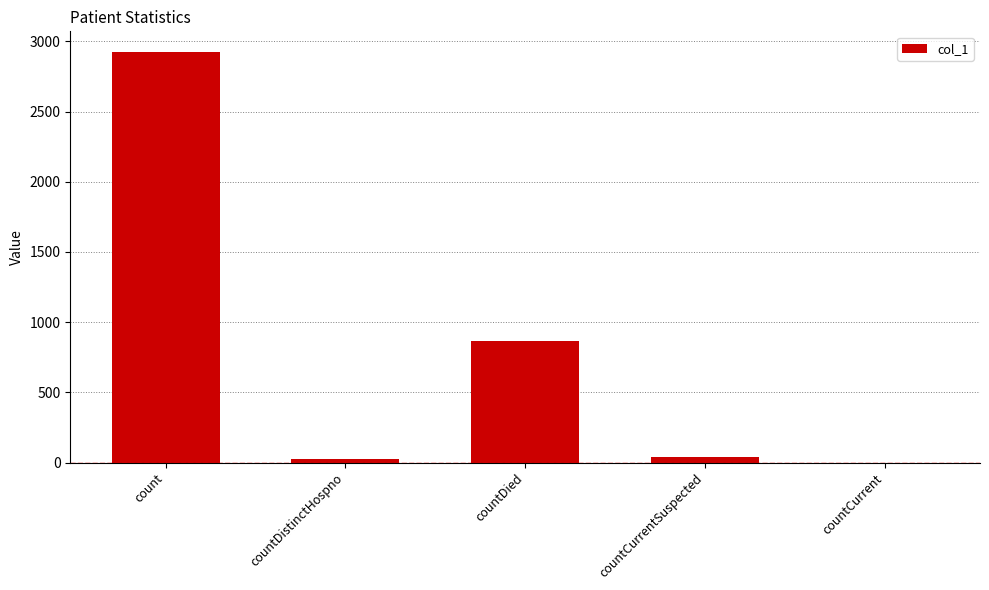

Between countDied and countCurrentSuspected, which is larger?

countDied